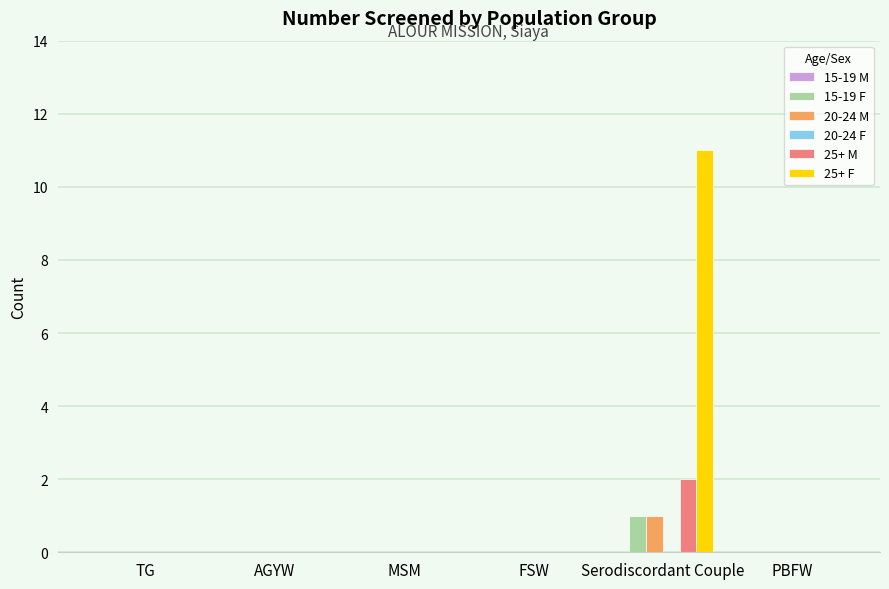

How many groups of bars are there?

6